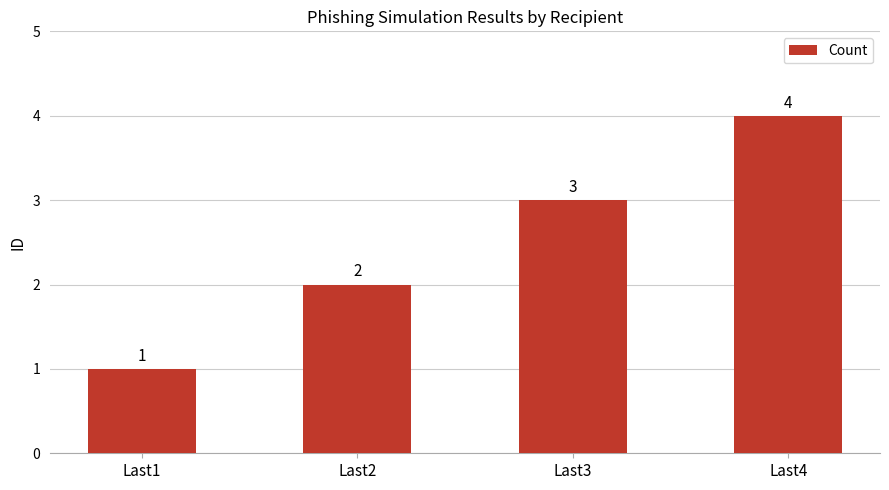

Approximately how many times larger is the value at Last2 compared to Last4?

0.5